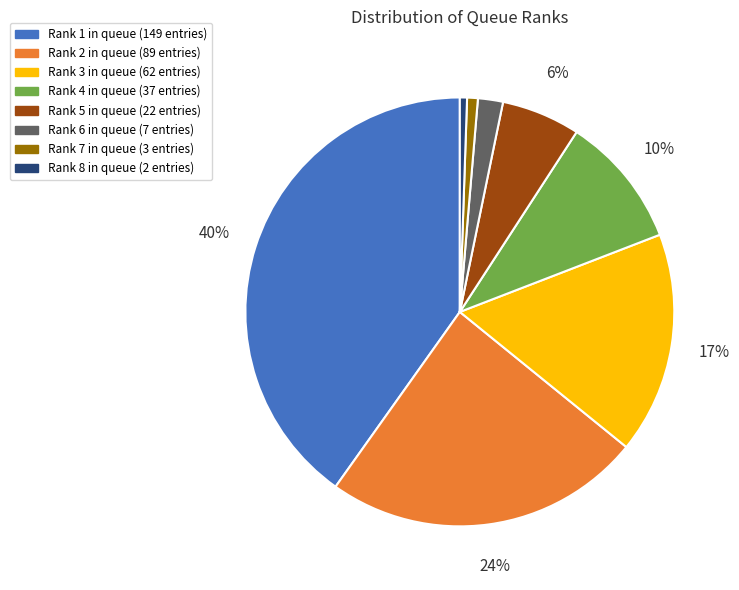

Is there a majority slice in this chart?

No